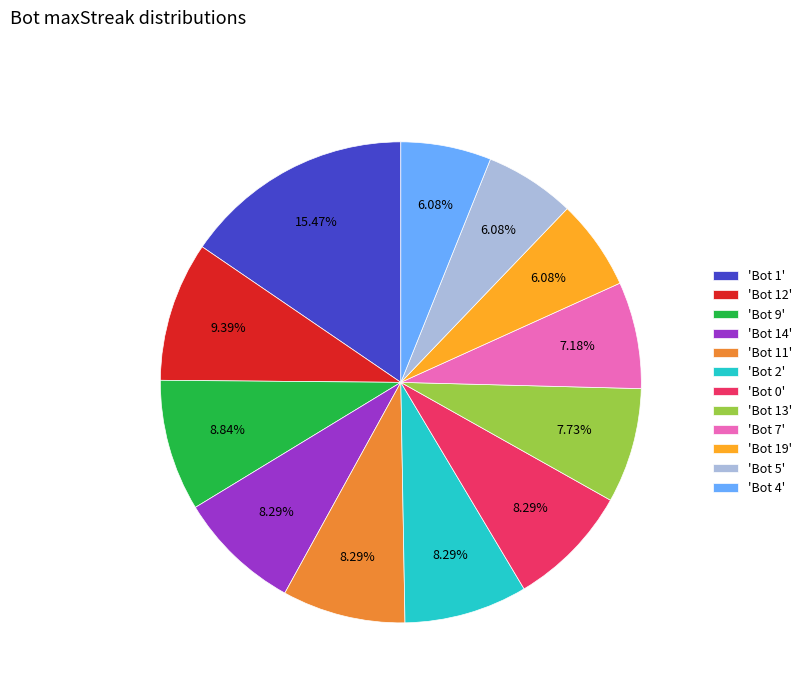

Between 'Bot 12' and 'Bot 0', which is larger?

'Bot 12'